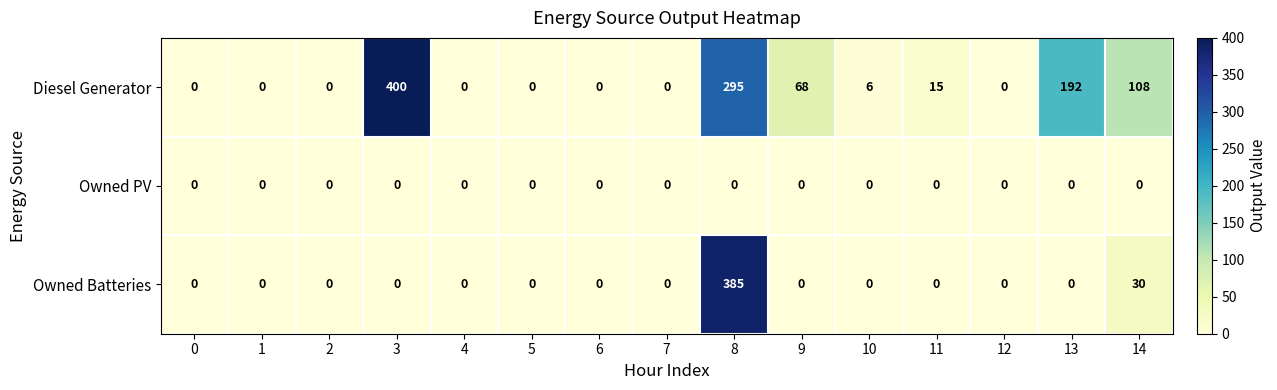

True or false: Owned Batteries has a value of -126 at 5.

False